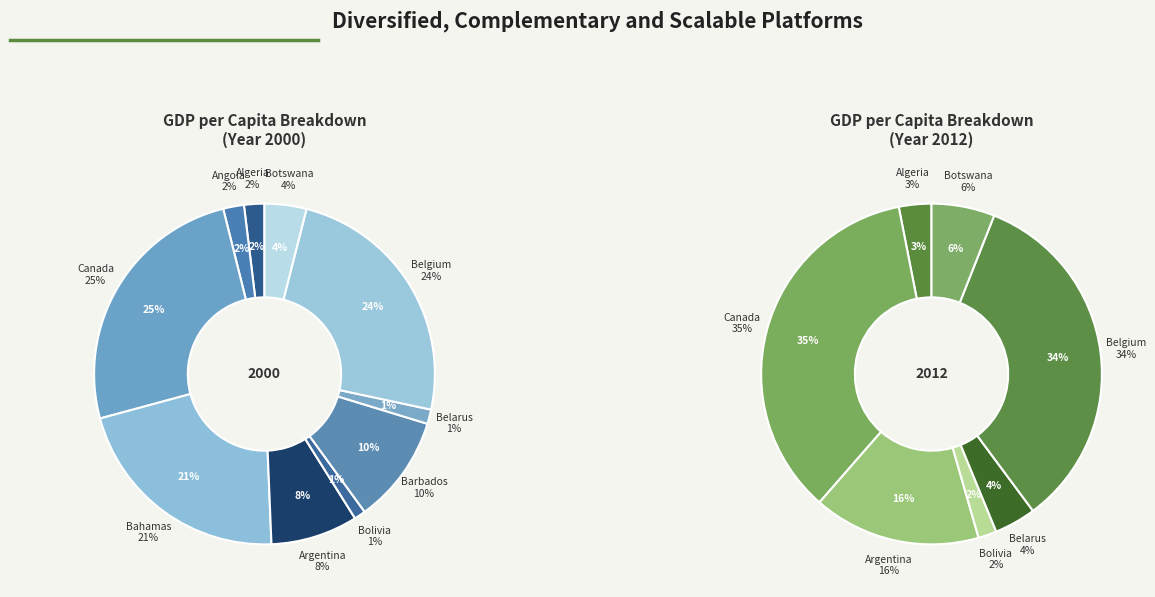

What percentage is the Canada slice, to the nearest percent?

25%